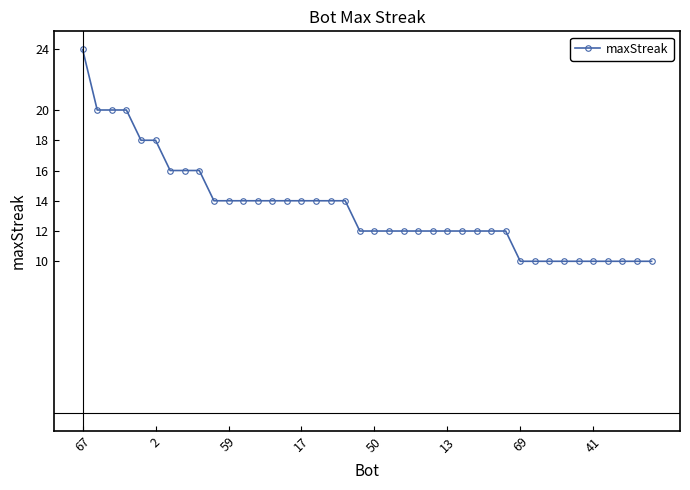

How many distinct data groups are displayed?

1